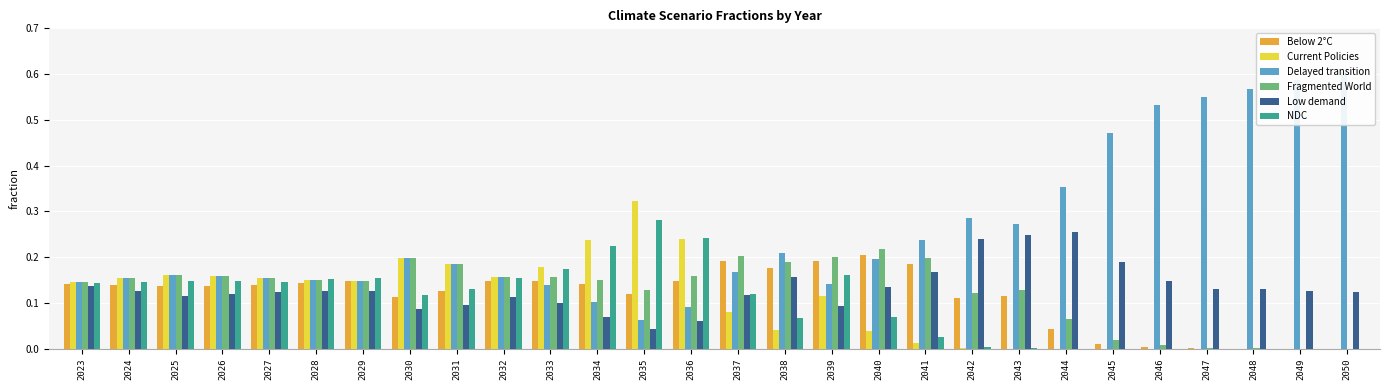

What is the sum of all Low demand values?

3.7